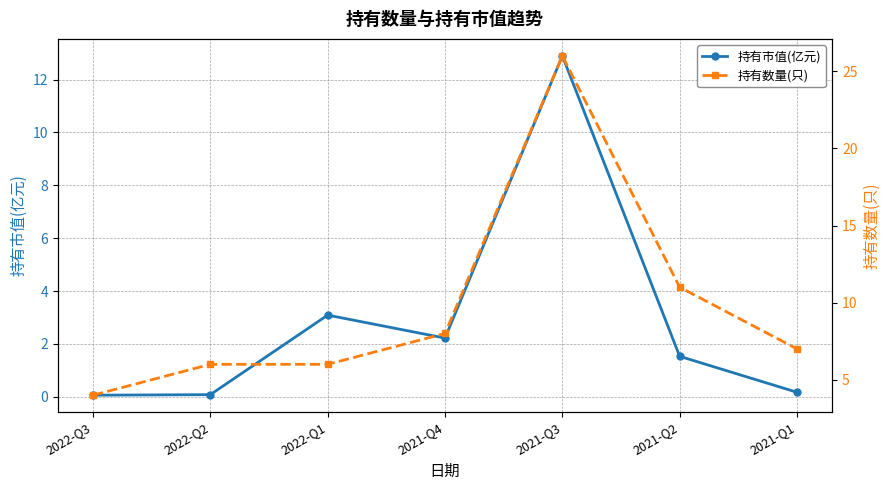

Reading left to right, extract all data points from this chart.

持有市值(亿元): 0.1	0.1	3.1	2.2	12.9	1.5	0.2
持有数量(只): 4.0	6.0	6.0	8.0	26.0	11.0	7.0